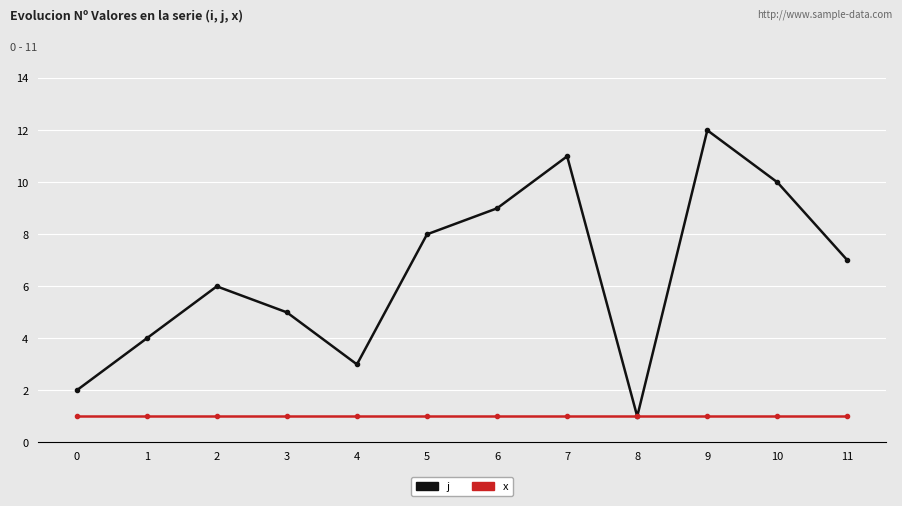

Is this an area chart (filled region under the line)?

No